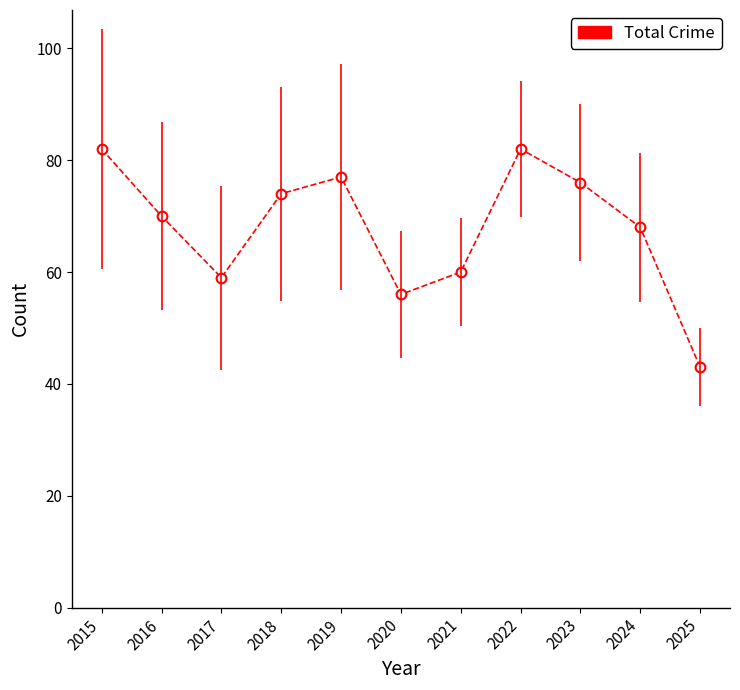

What is the difference between the second highest and second lowest values?

26